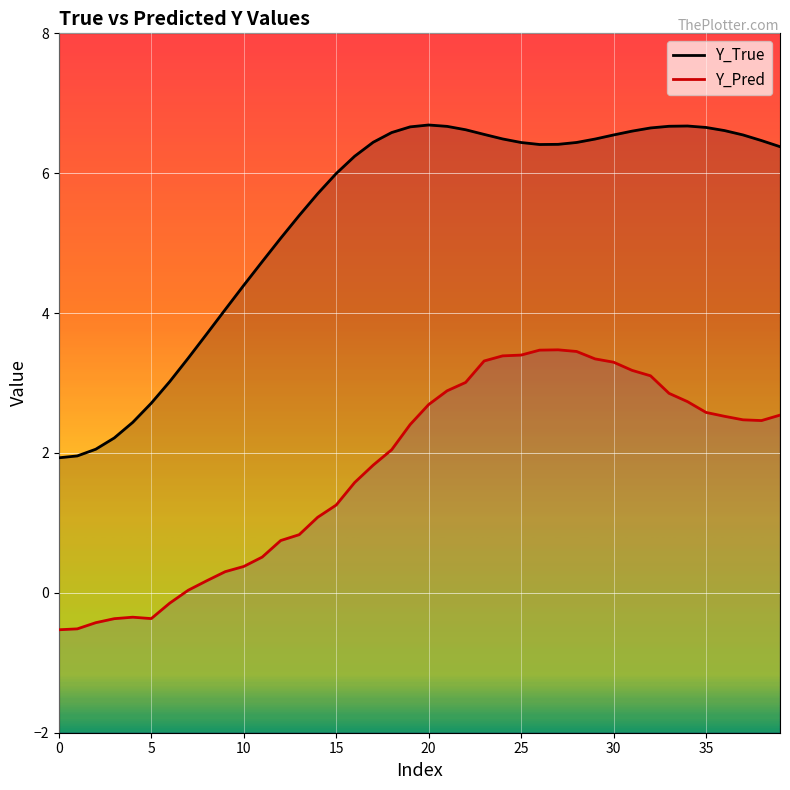

Read the Y_Pred value at 36.

2.5